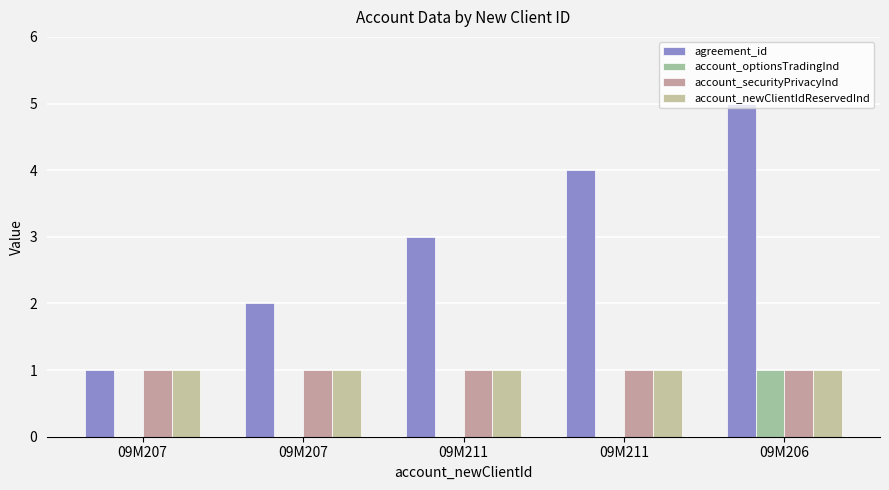

What are all the series names shown in the legend?

agreement_id, account_optionsTradingInd, account_securityPrivacyInd, account_newClientIdReservedInd